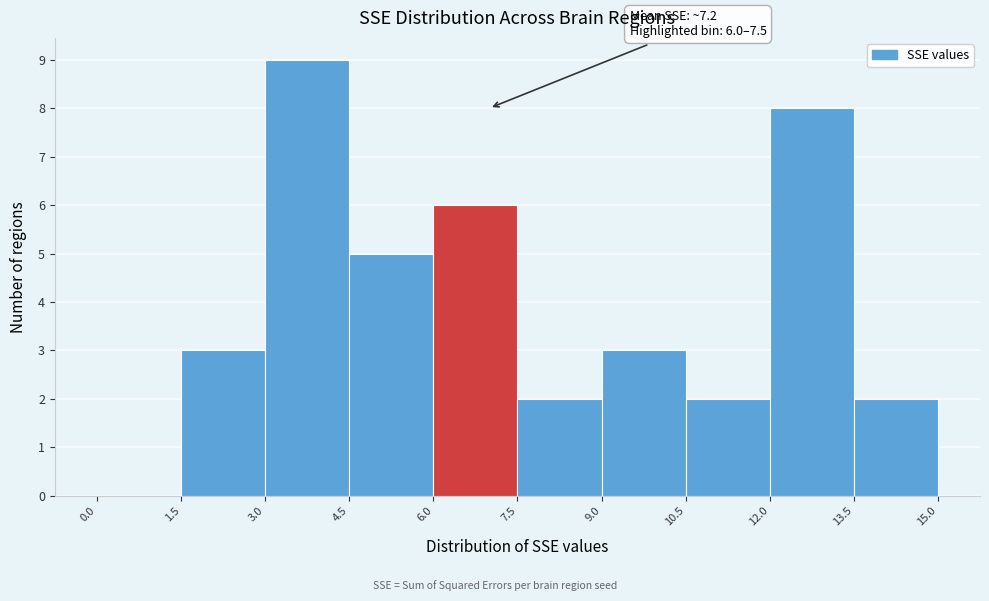

Over which range of the x-axis is the bar tallest?

3.0 to 4.5